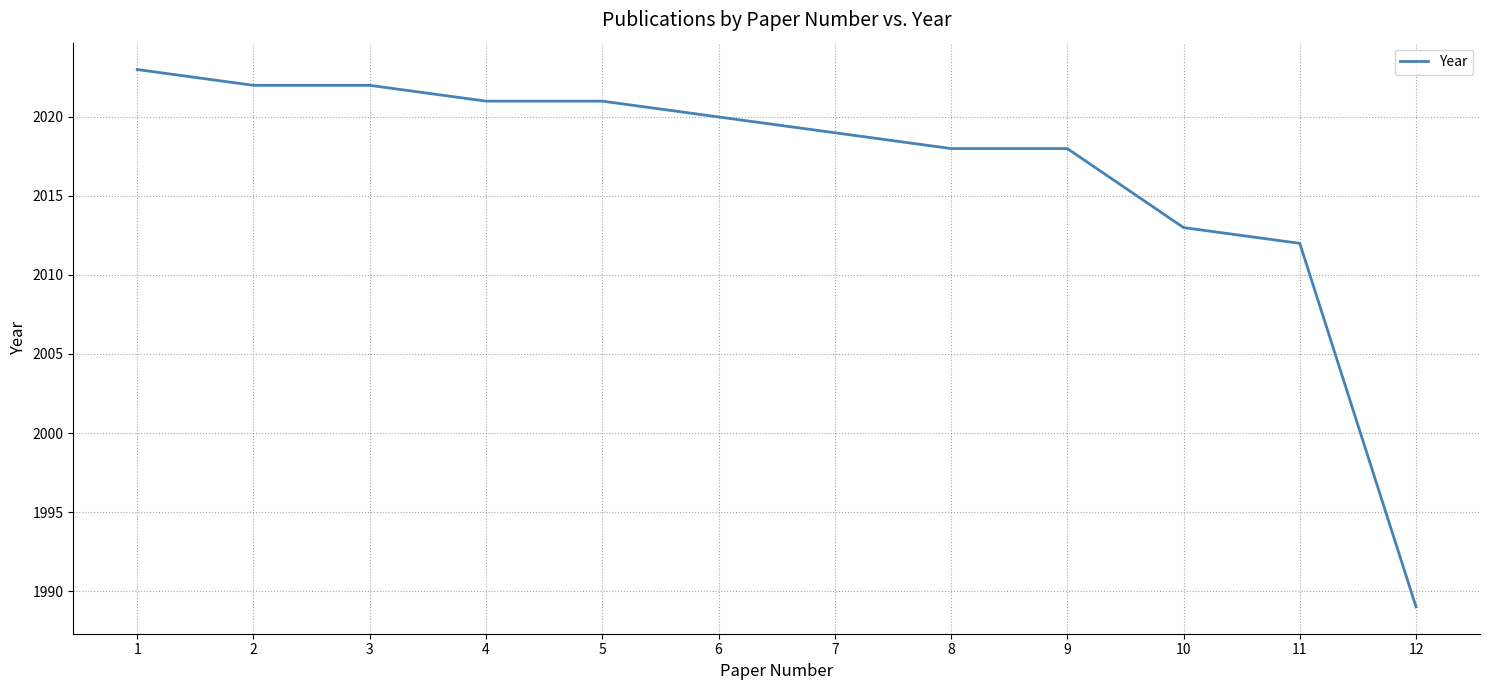

What is the smallest value displayed?

1989